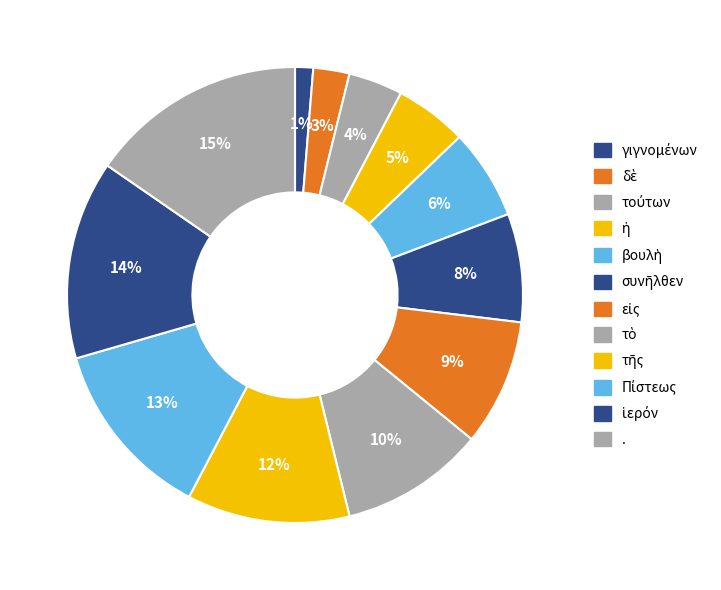

Is there a majority slice in this chart?

No